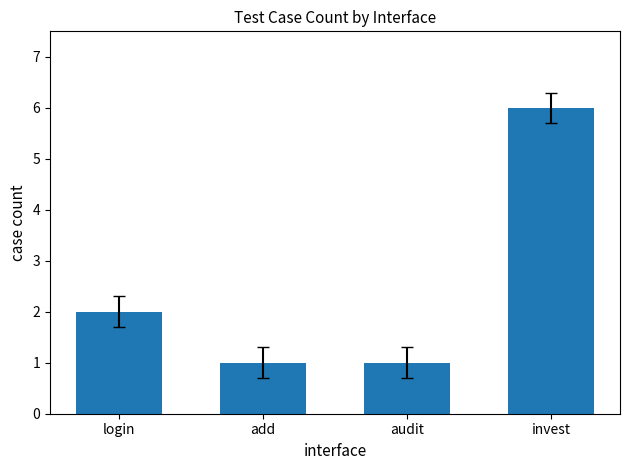

How many data points are less than 2?

2